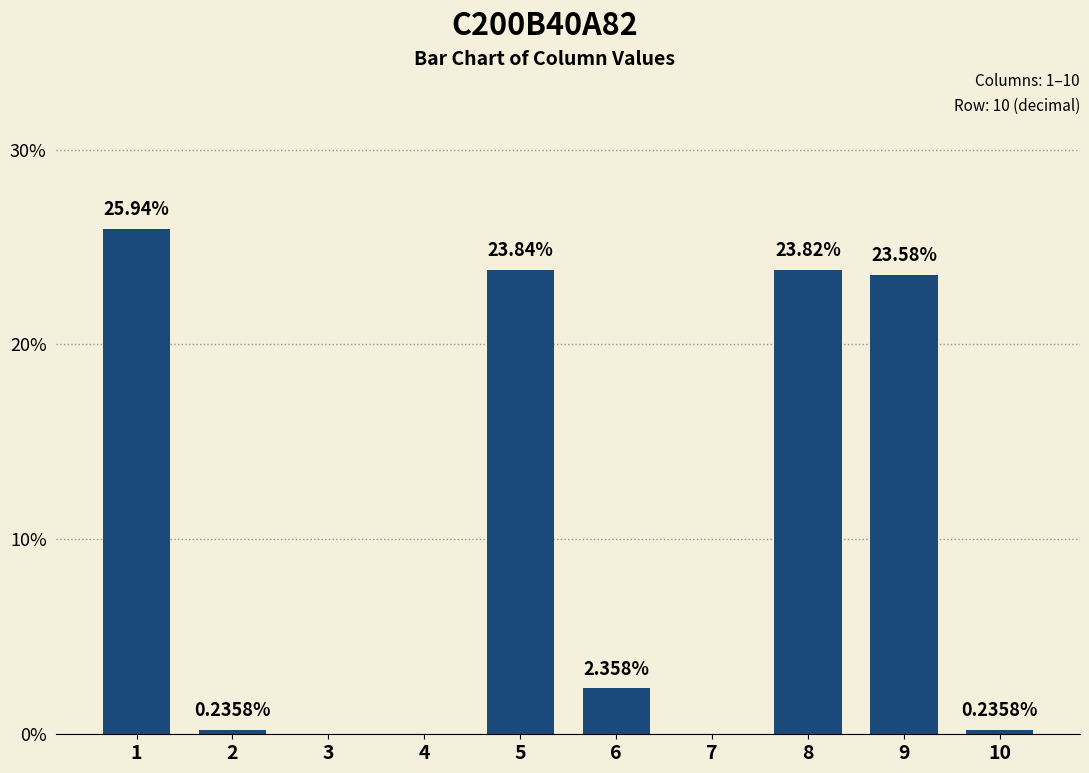

Does the chart contain stacked bars?

No